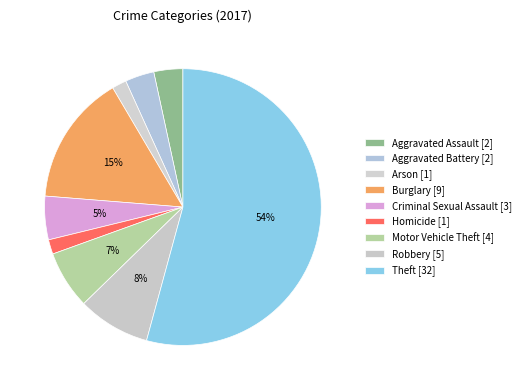

Is it true that Criminal Sexual Assault is 5% of the pie?

True